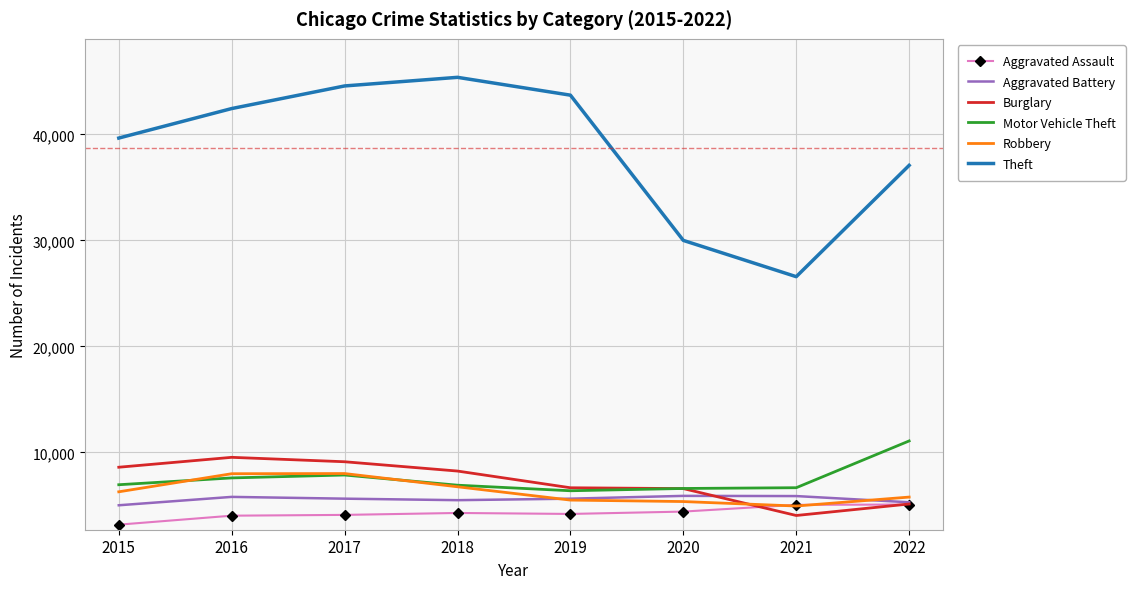

What is the difference between the Robbery values at 2019 and 2018?

1256